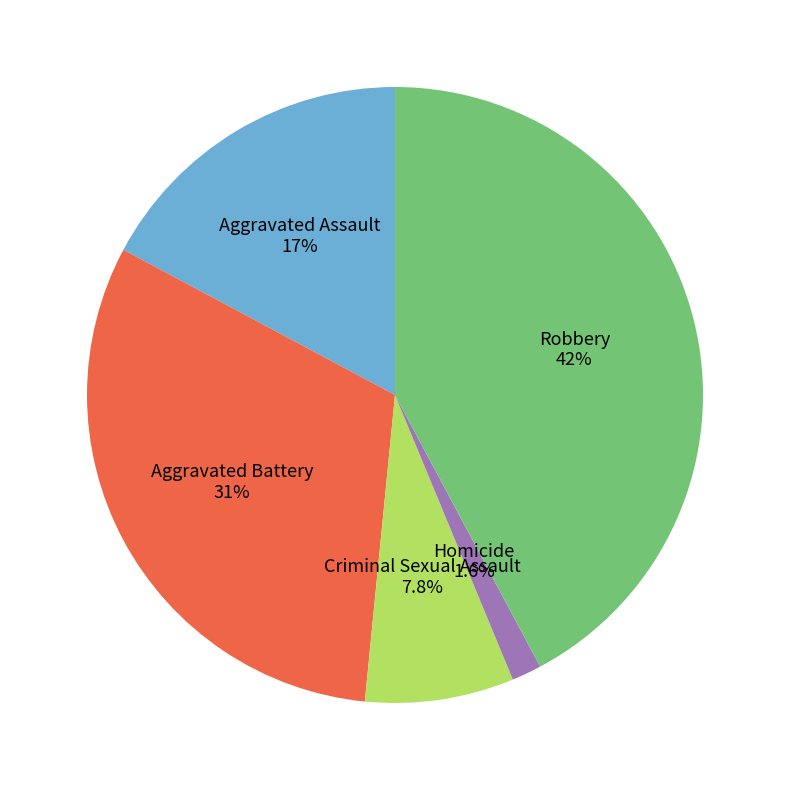

Count the number of slices in the pie.

5